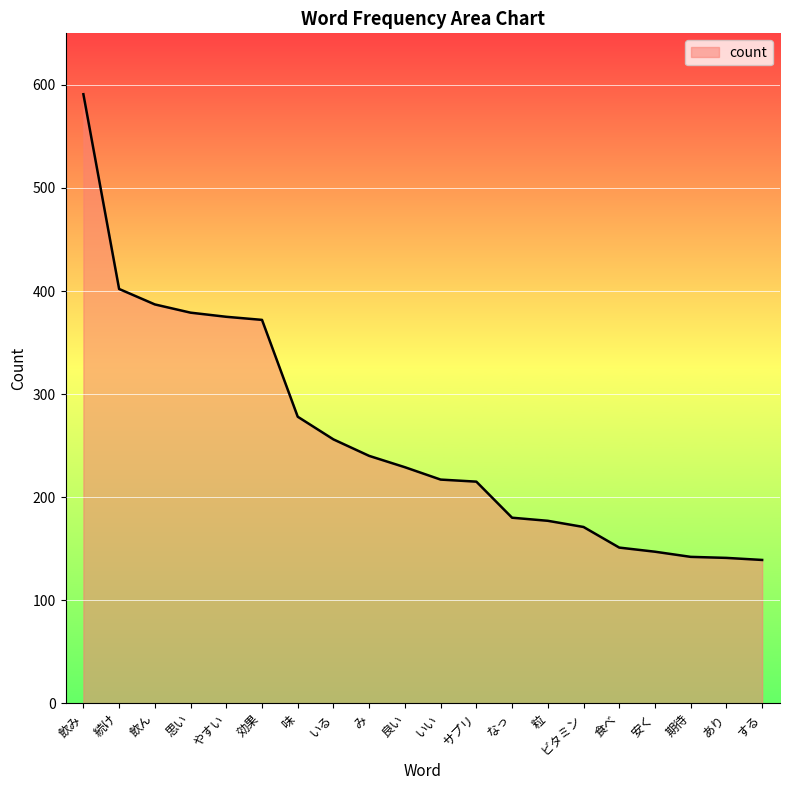

The value at やすい is 375. True or false?

True